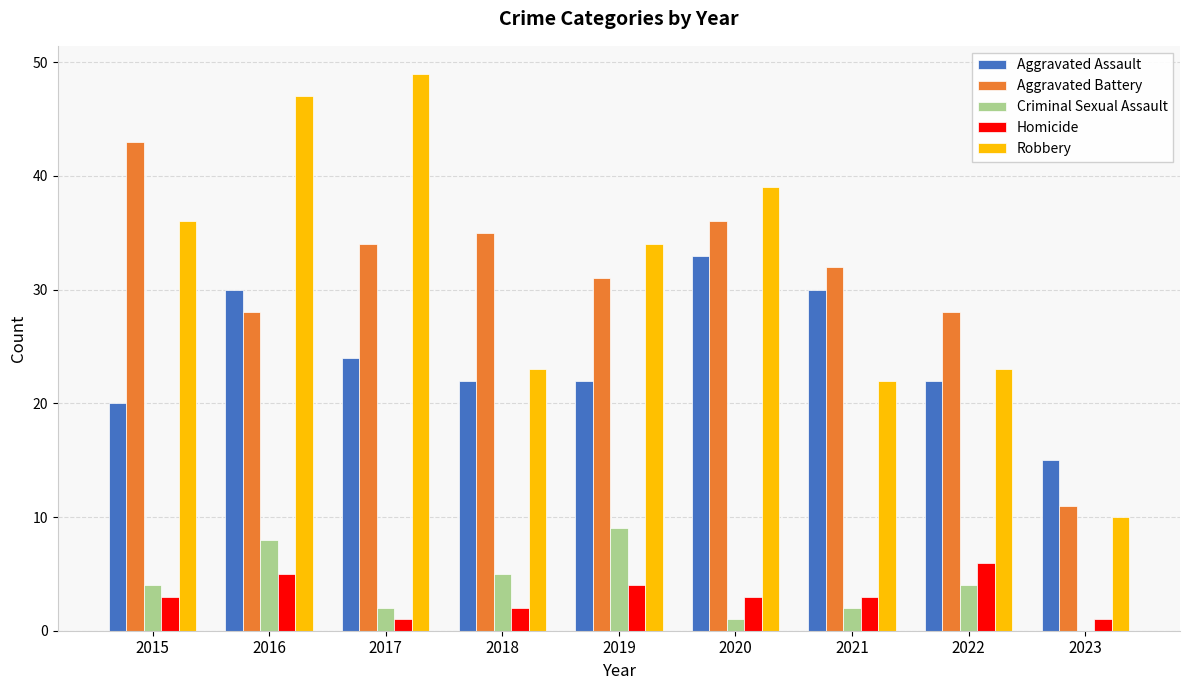

How many categories are shown in the chart?

9